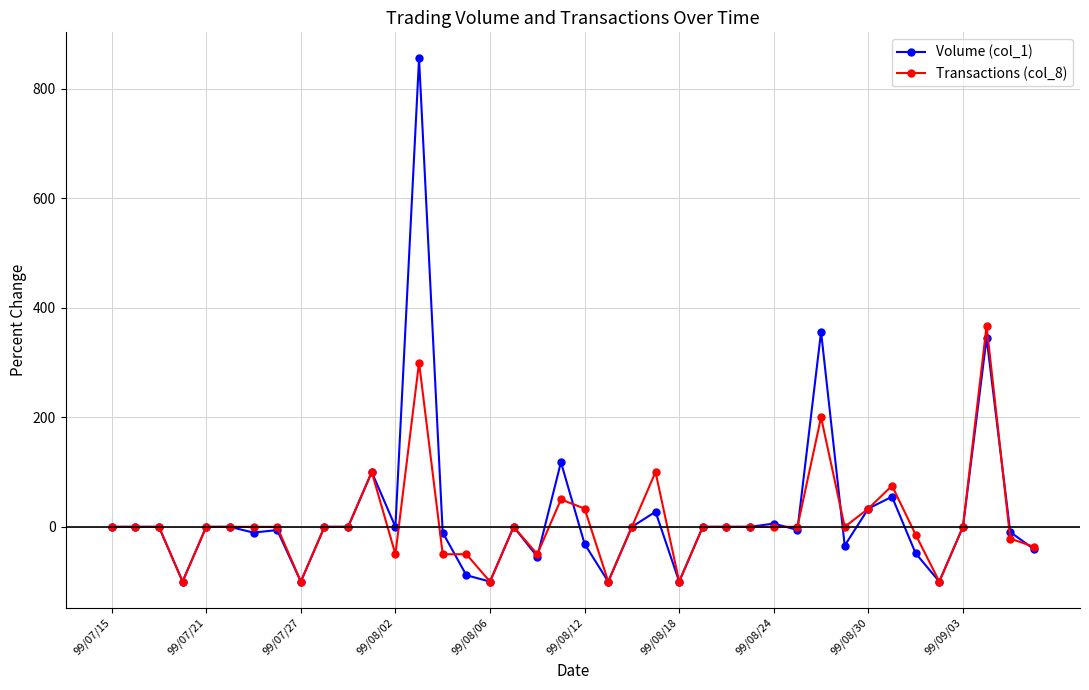

Rank the series by their maximum value, from highest to lowest.

Volume (col_1), Transactions (col_8)